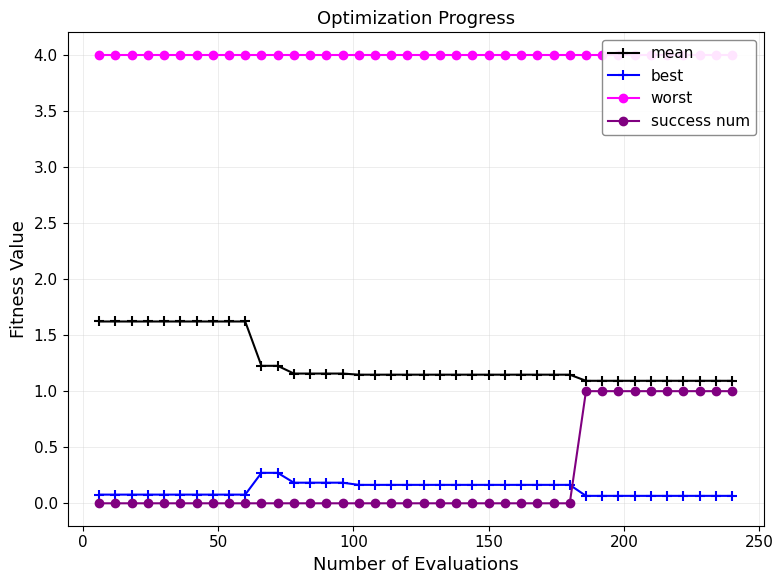

What is the maximum value for best?

0.3